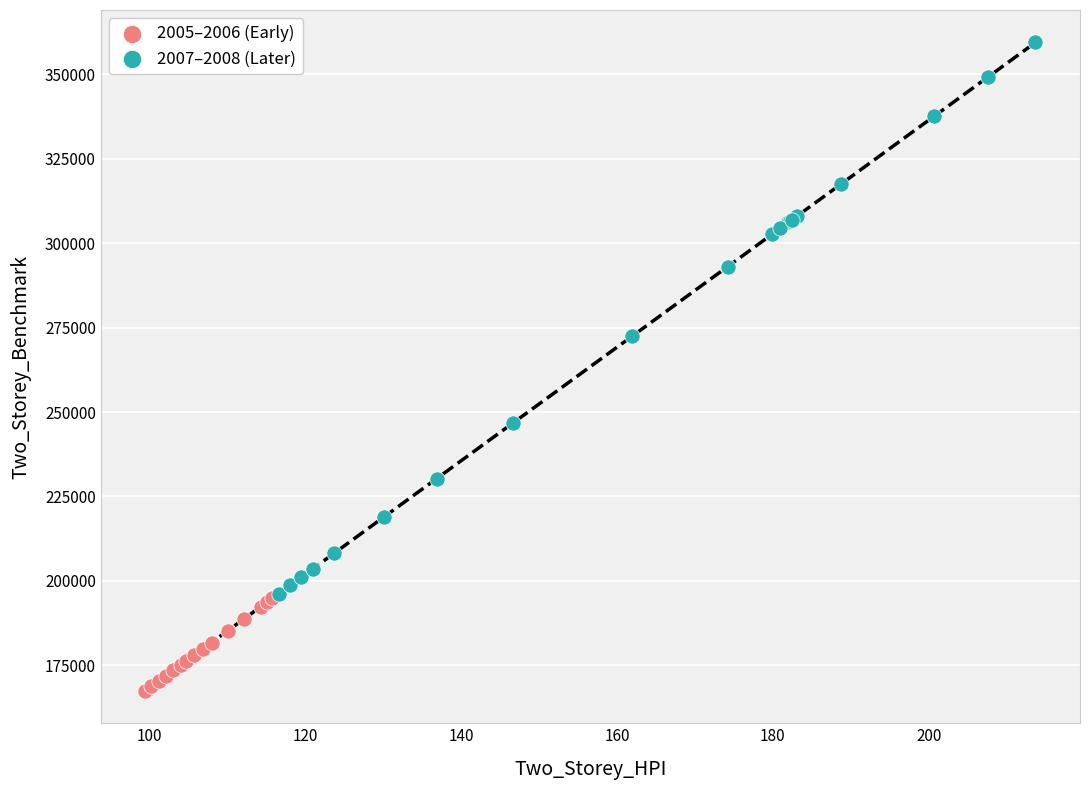

Which series has the widest spread of Y values?

2007–2008 (Later)